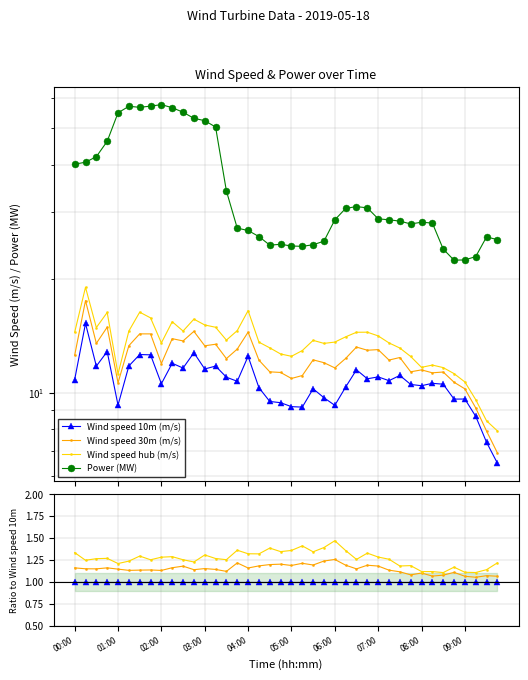

The value of Wind speed hub (m/s) at 08:00 is 1.1. True or false?

True